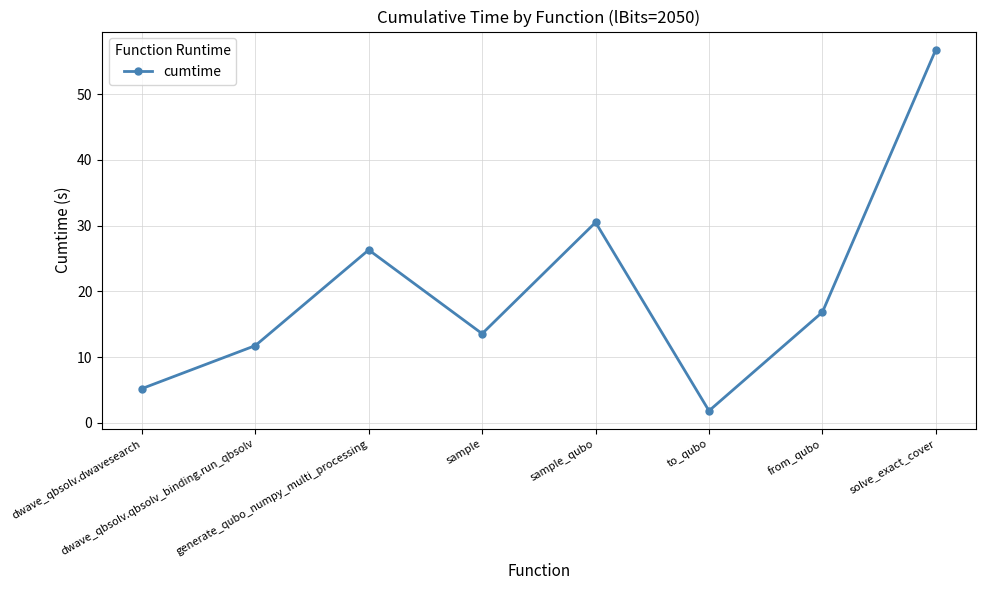

True or false: the data has more than 2 interior local peaks.

False